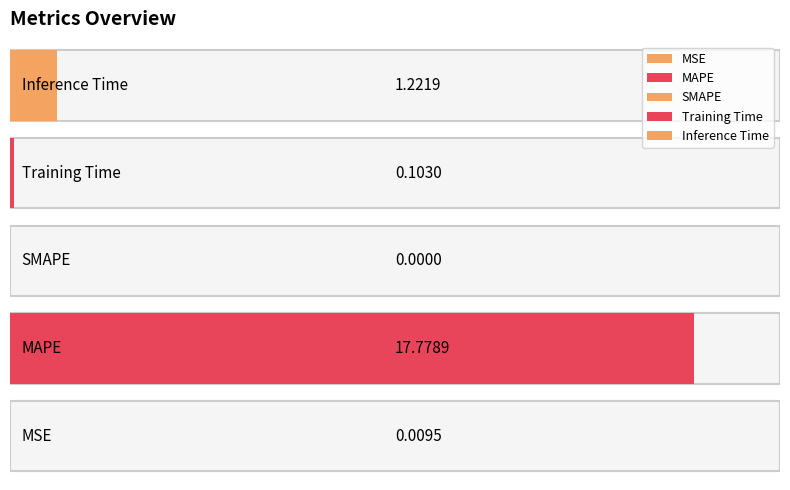

List the labels in order of value, smallest first.

SMAPE, MSE, Training Time, Inference Time, MAPE